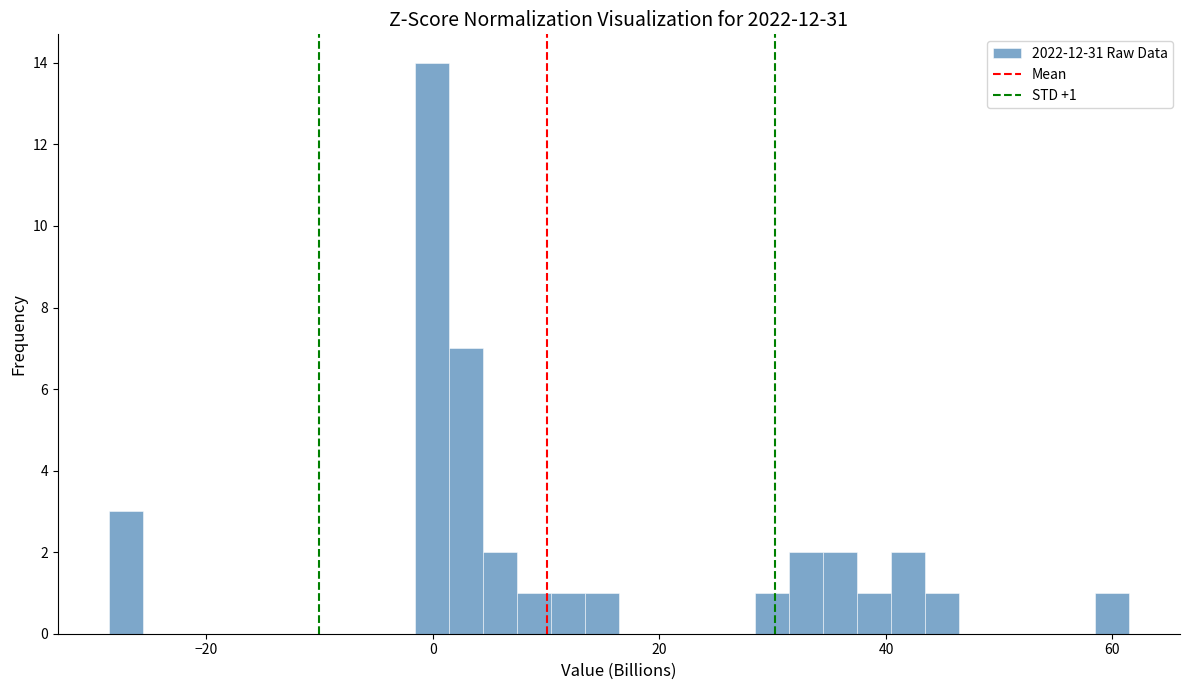

Read against the x-axis, roughly where is the centre of the tallest bar?

0